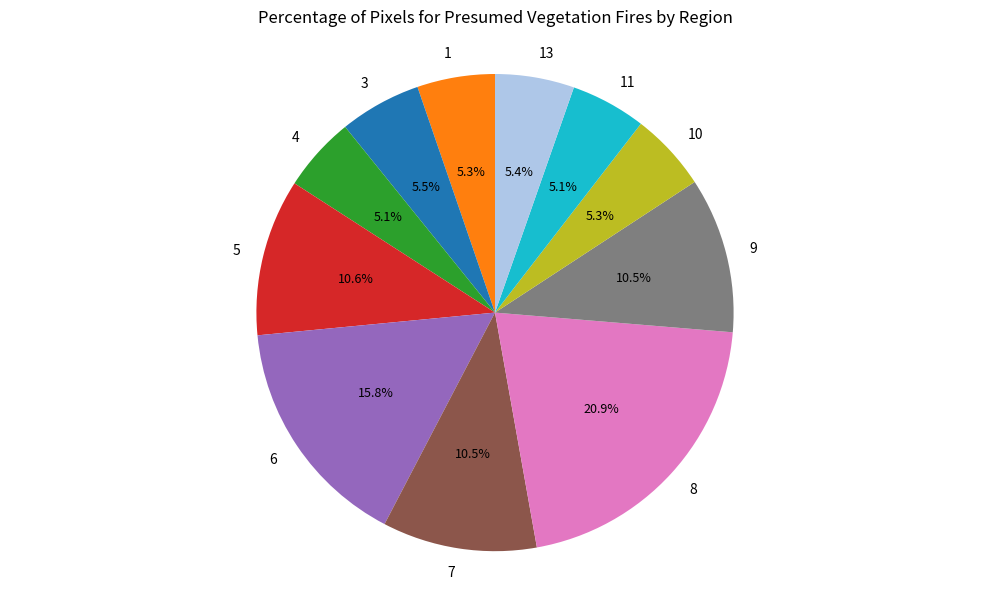

Does 4 represent more than half of the total?

No